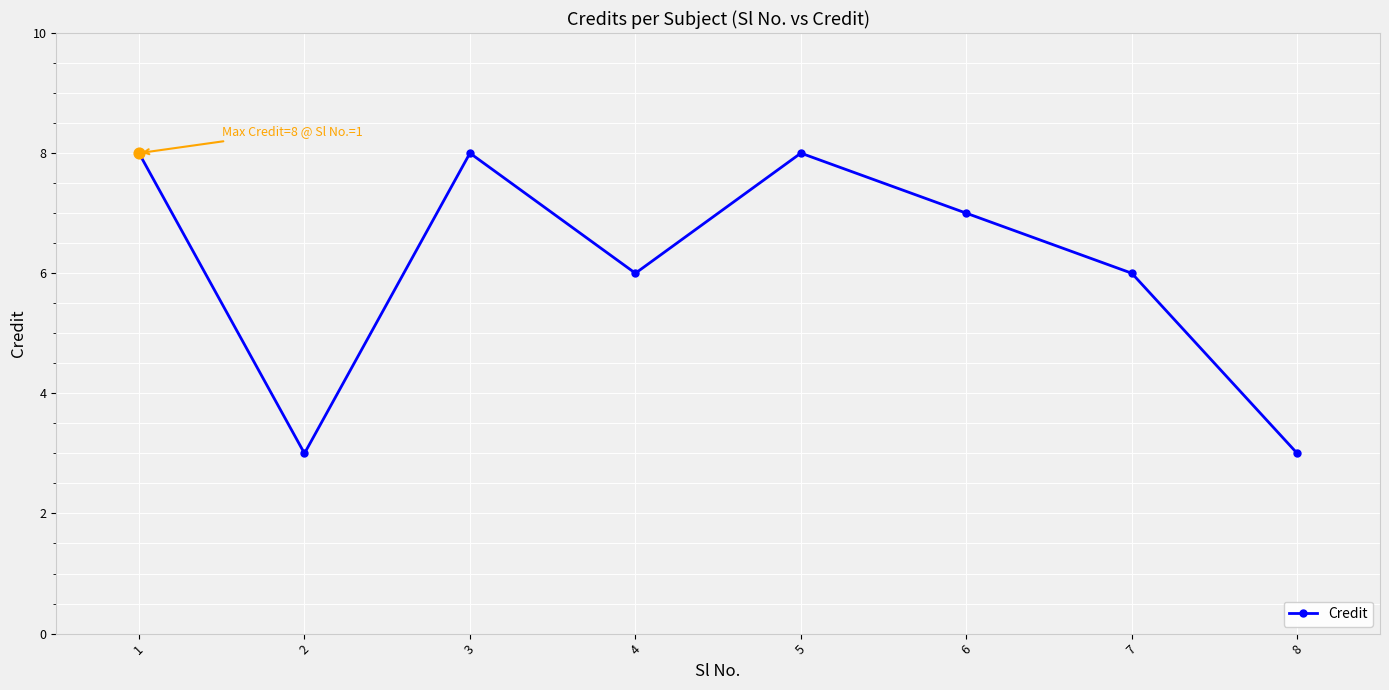

Between 3 and 6, which is larger?

3